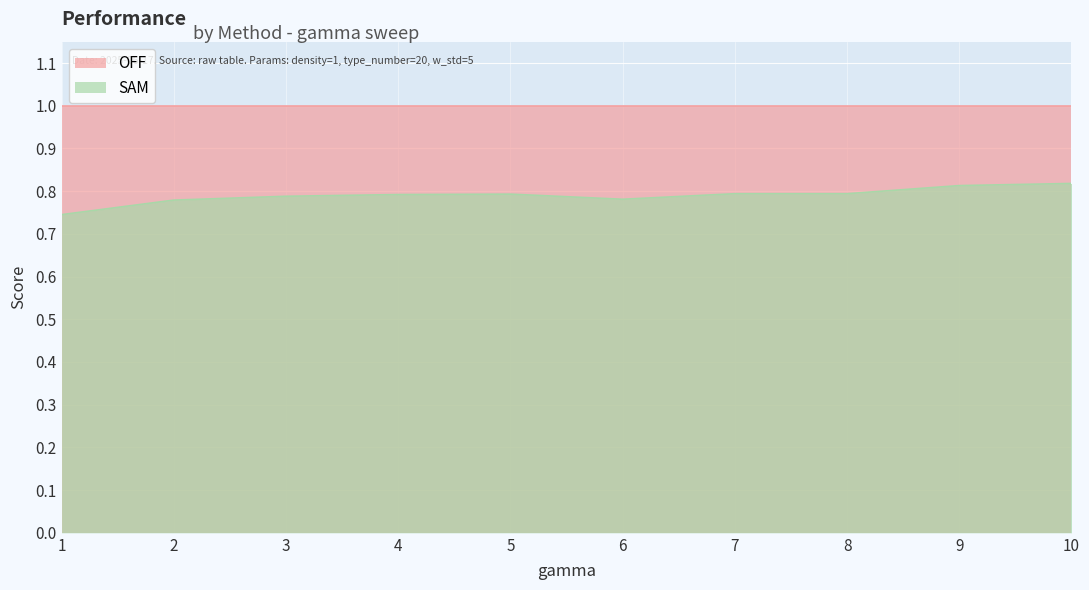

How many interior local peaks (higher than both neighbors) does the data have?

1